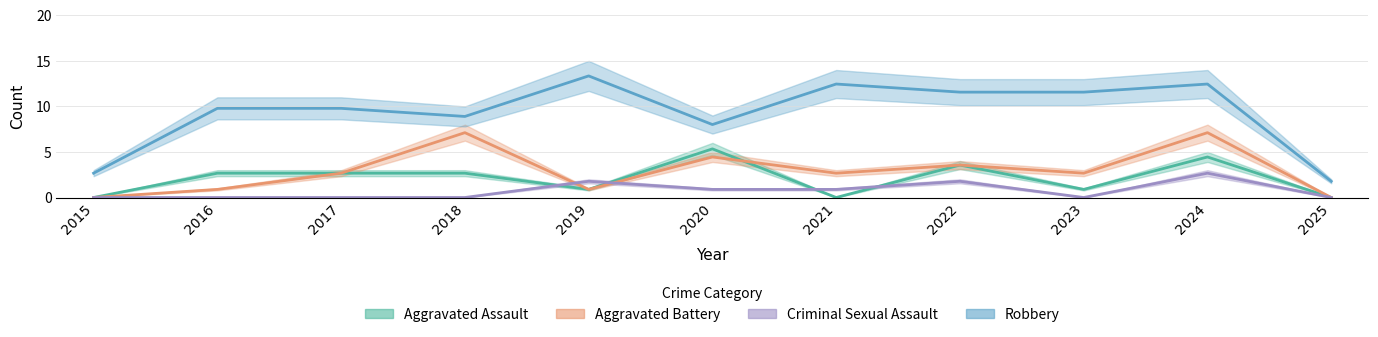

Is it true that Aggravated Battery equals 10.8 at 2024?

False